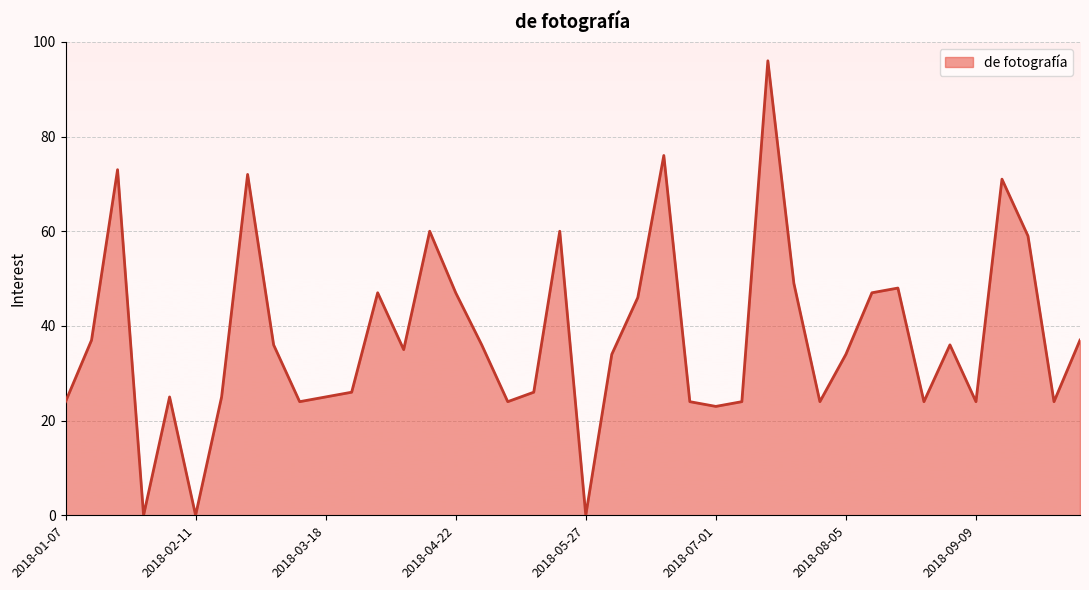

What is the greatest value displayed?

96